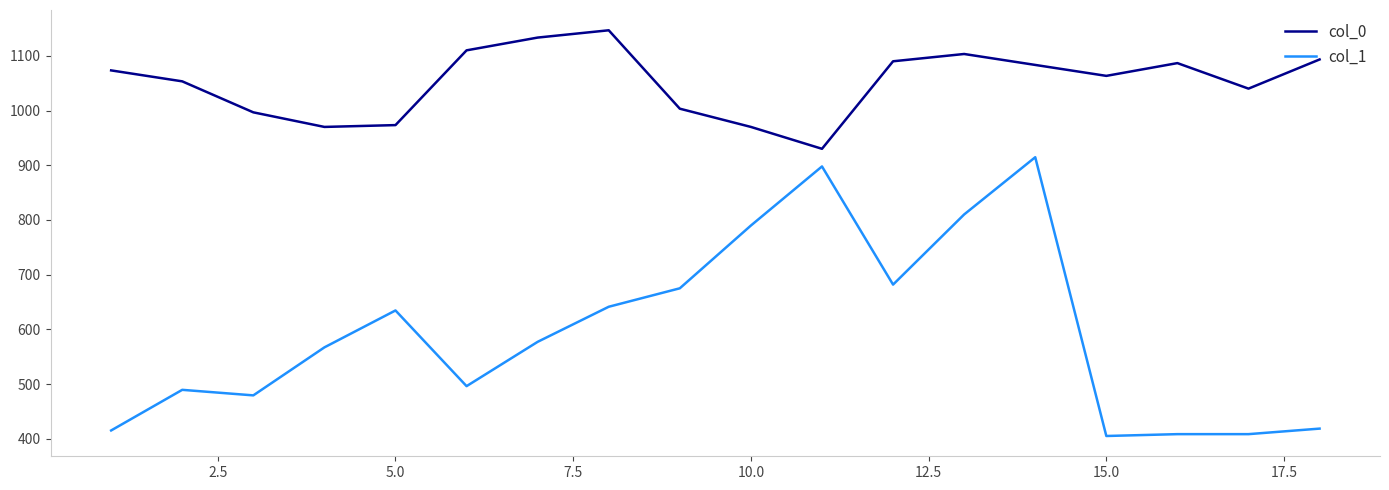

Rank the series by their maximum value, from lowest to highest.

col_1, col_0